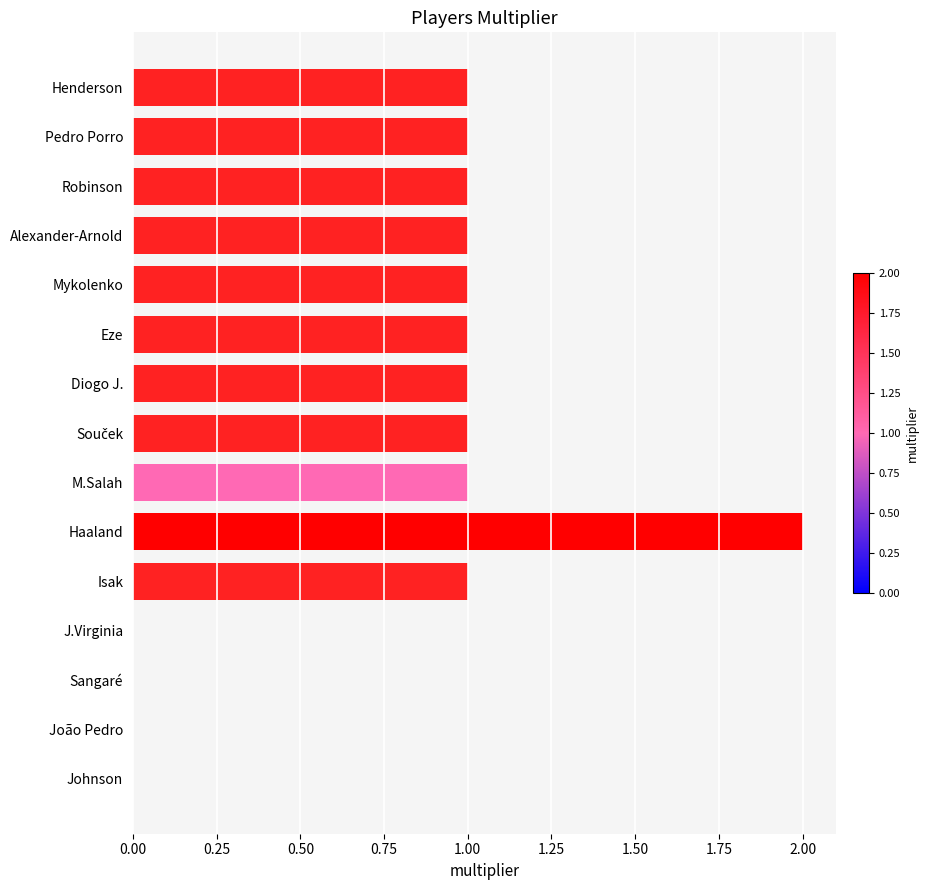

Does the chart contain stacked bars?

No